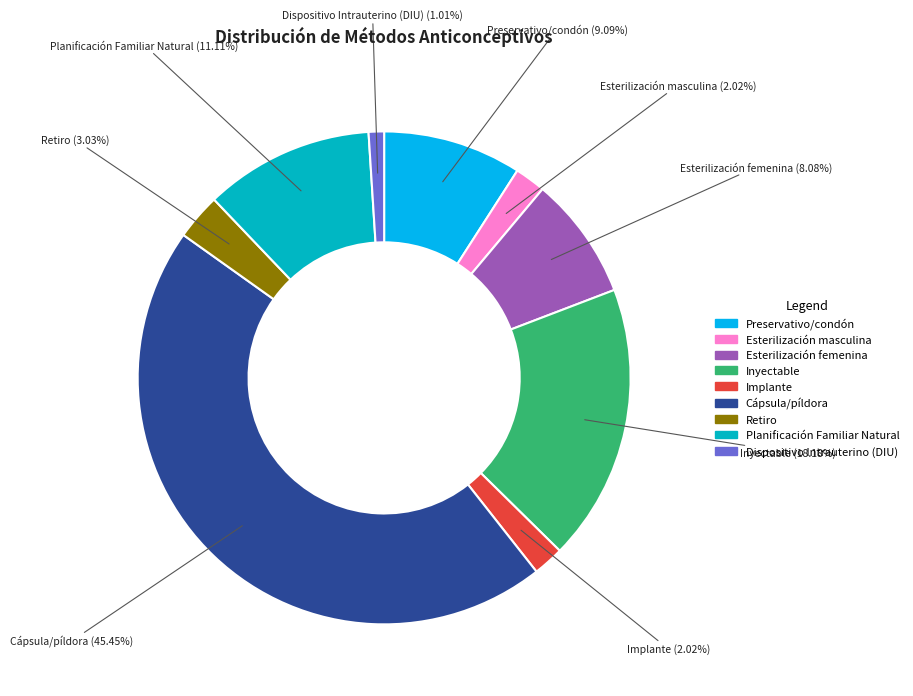

True or false: Preservativo/condón accounts for 24% of the total.

False